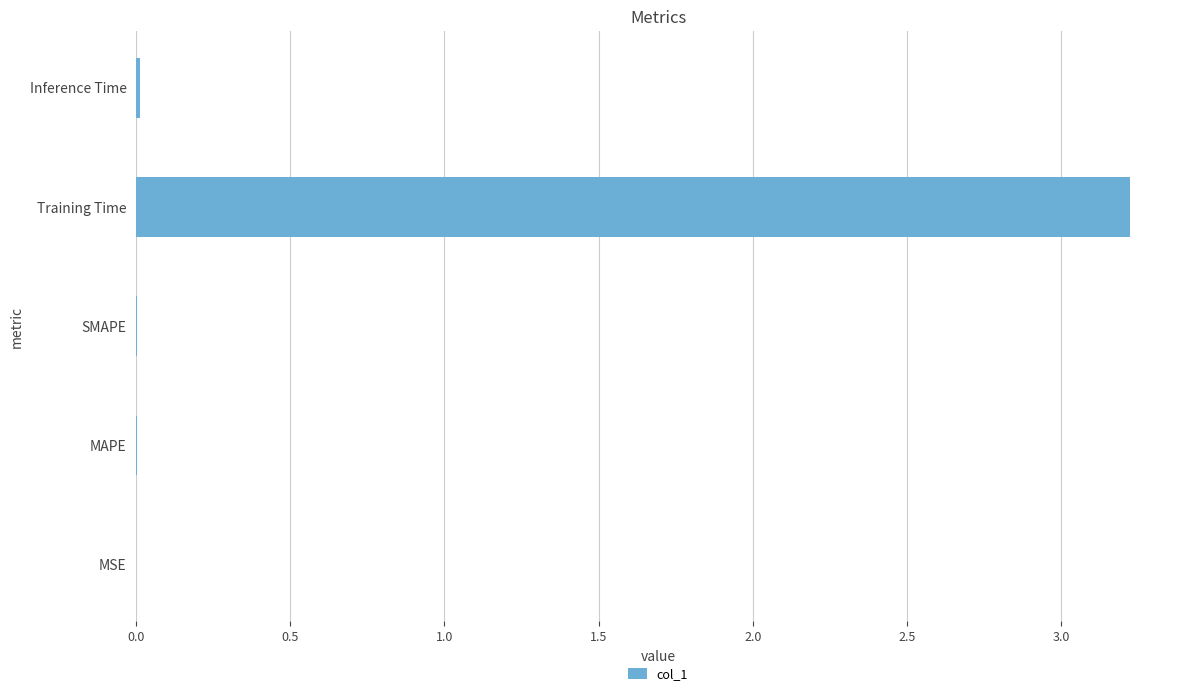

What value does the data have at Training Time?

3.2